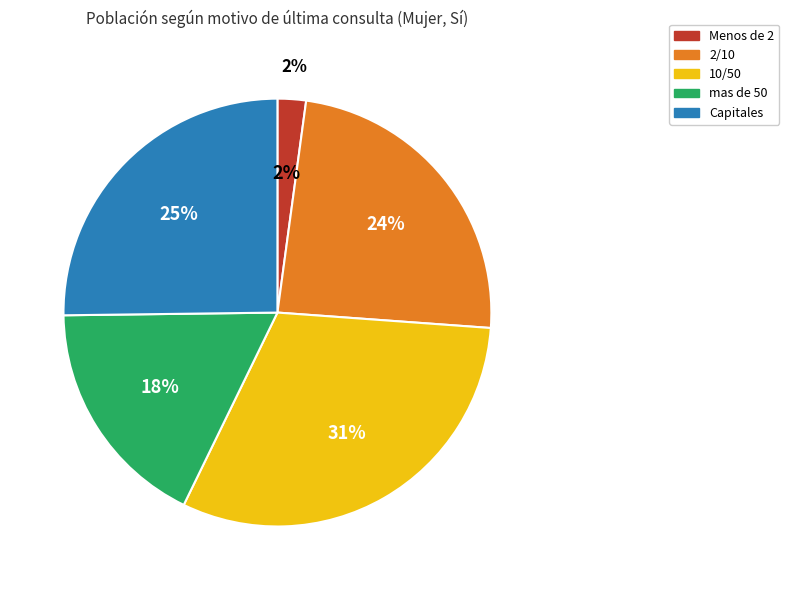

Is there any slice that represents more than half of the pie?

No